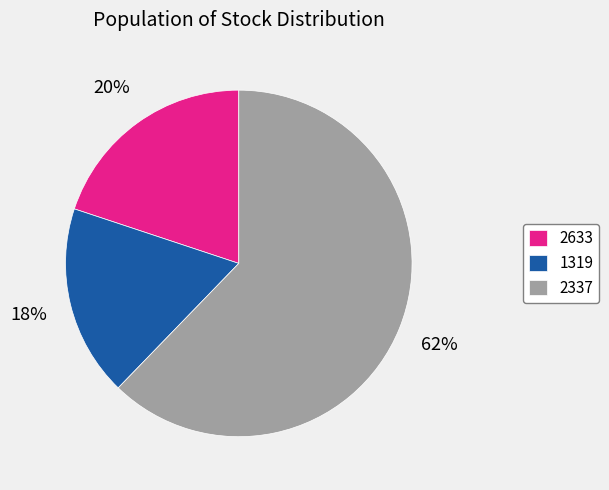

Count the number of slices in the pie.

3